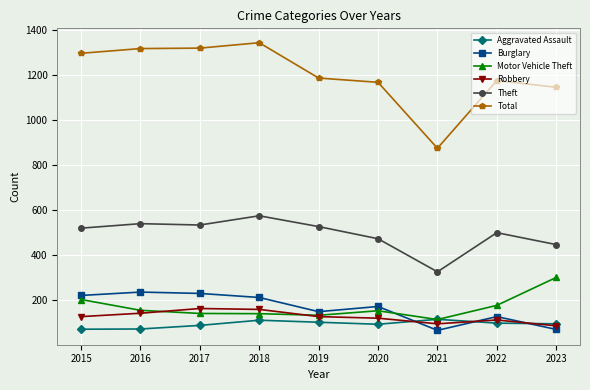

Is it true that Theft equals 806 at 2022?

False